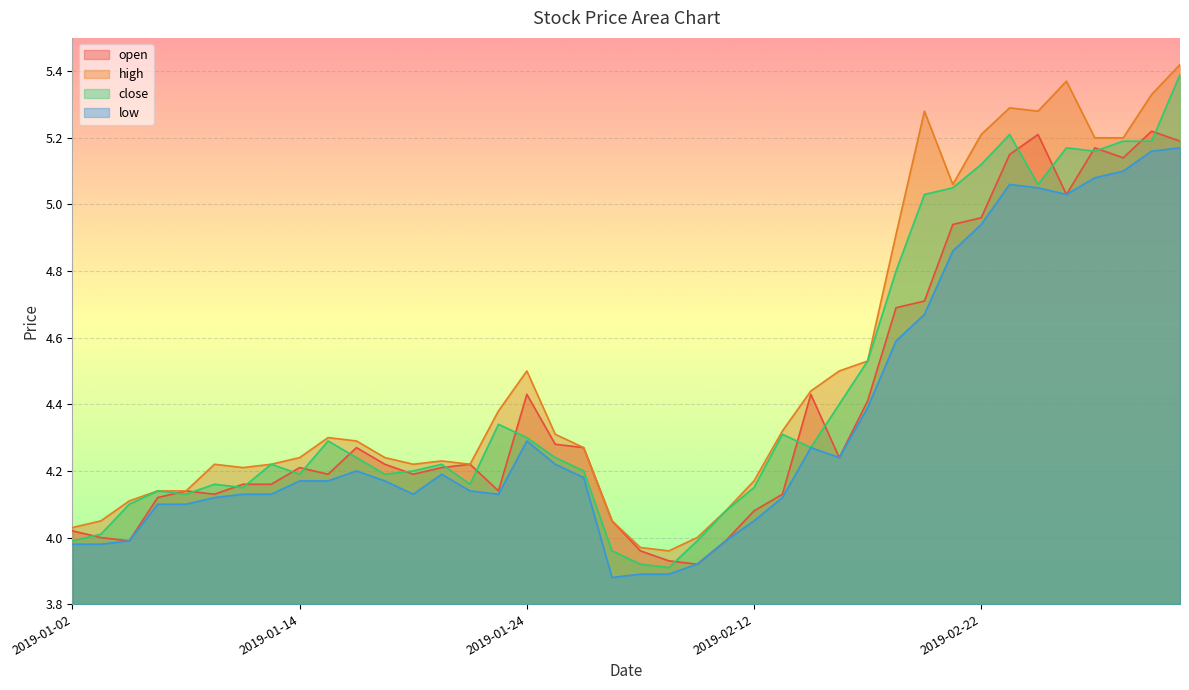

What is the total value across all series at 2019-02-28?

20.6